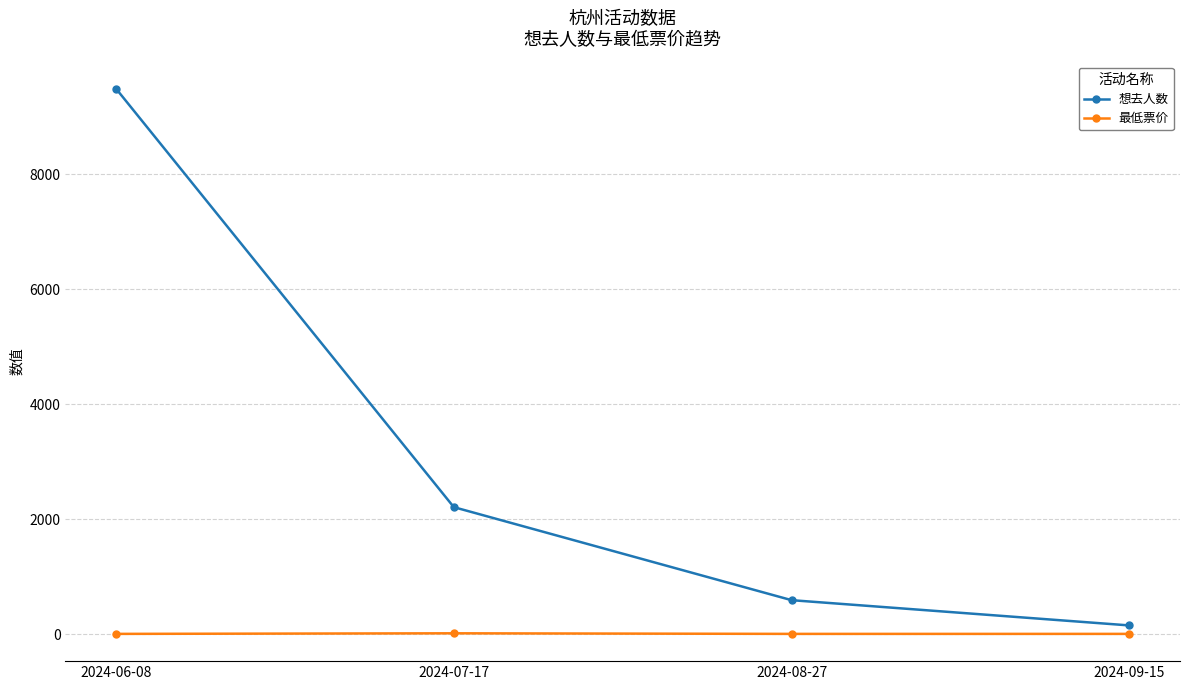

Count the number of categories in the chart.

4